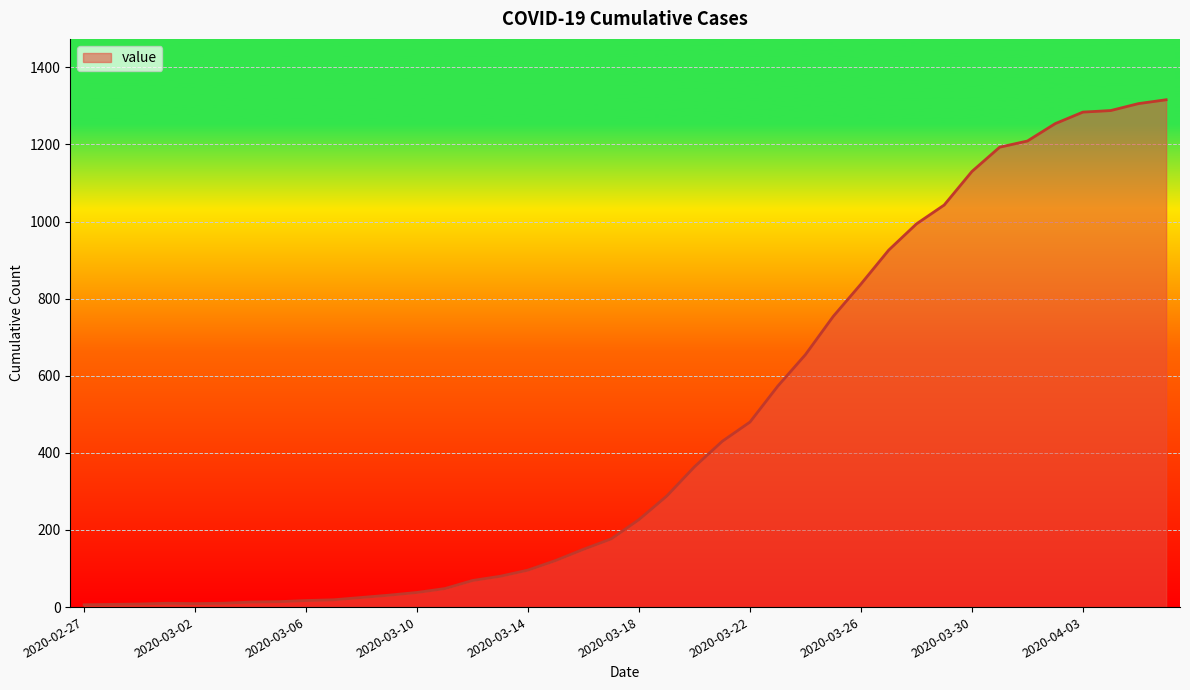

What is the greatest value displayed?

1316